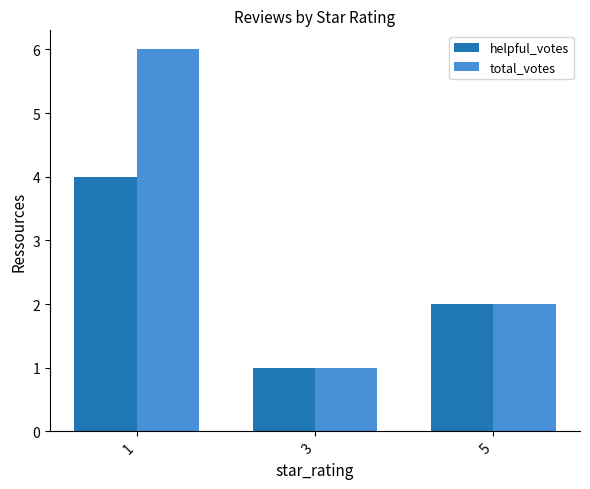

Reading left to right, list all the values displayed in this chart.

helpful_votes: 1=4	3=1	5=2
total_votes: 1=6	3=1	5=2